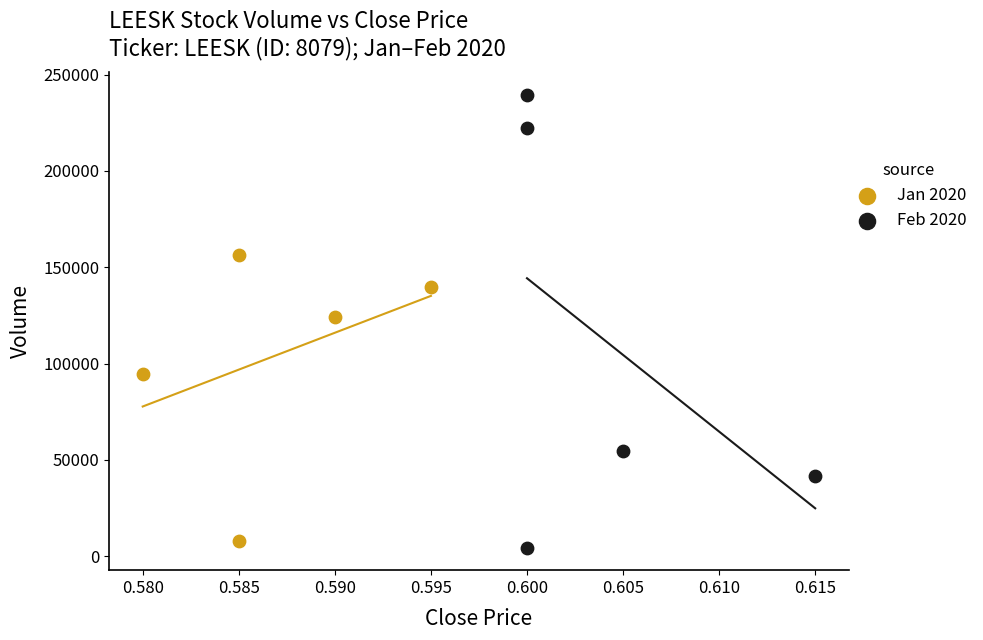

Which series reaches the maximum Y coordinate?

Feb 2020